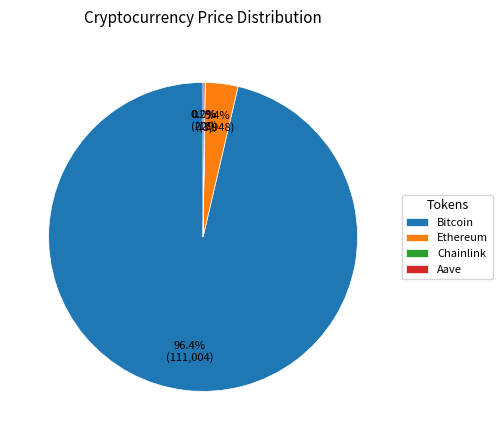

Which category has the biggest portion of the pie?

Bitcoin